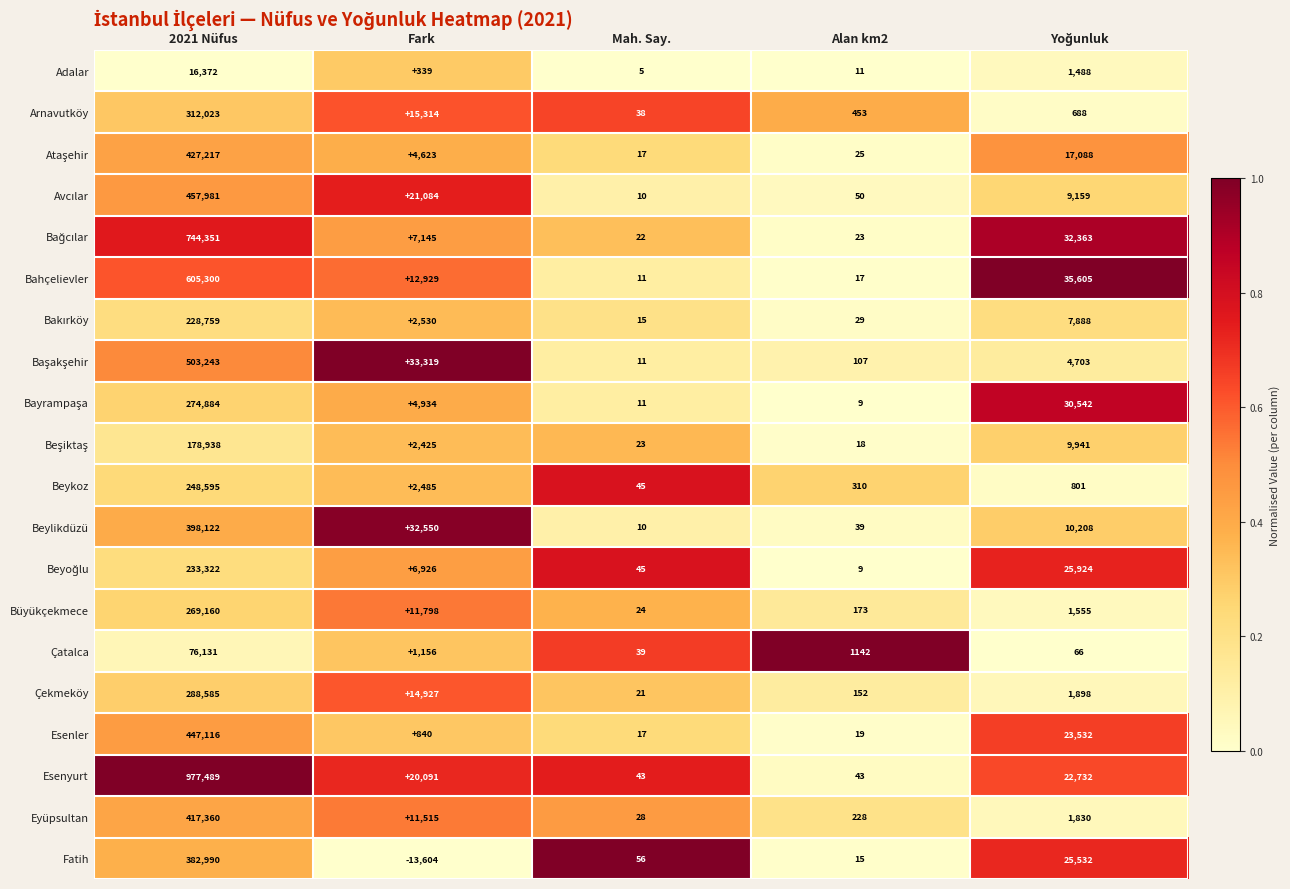

At which label is Büyükçekmece closest to 134592?

Fark